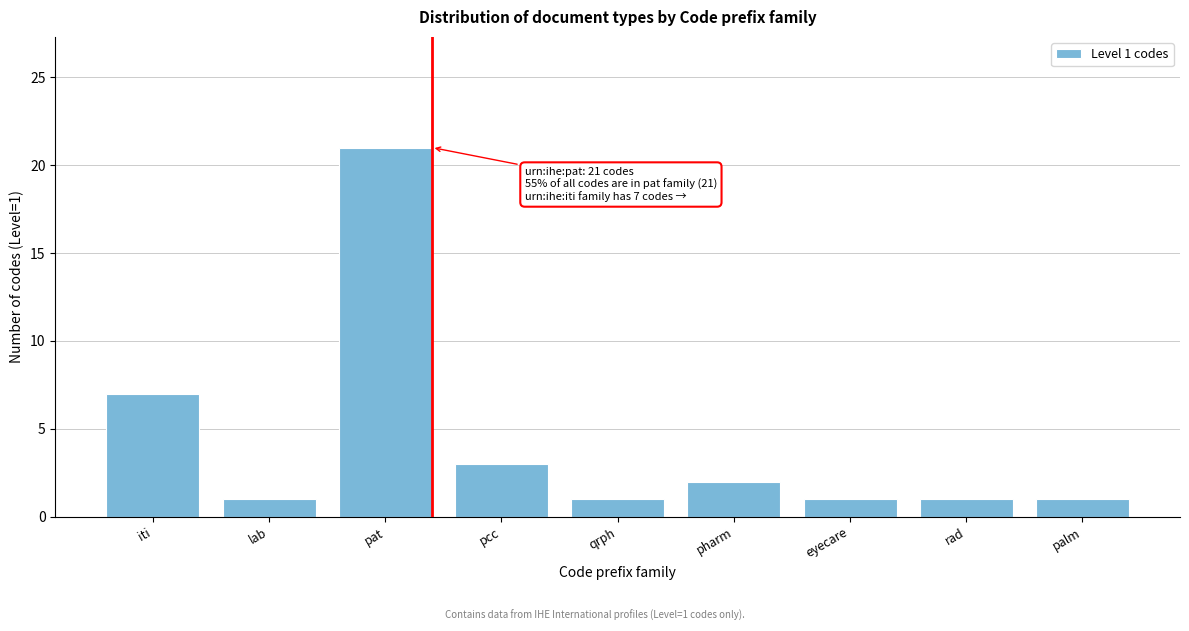

Reading left to right, transcribe all the data shown in this chart.

iti=7	lab=1	pat=21	pcc=3	qrph=1	pharm=2	eyecare=1	rad=1	palm=1